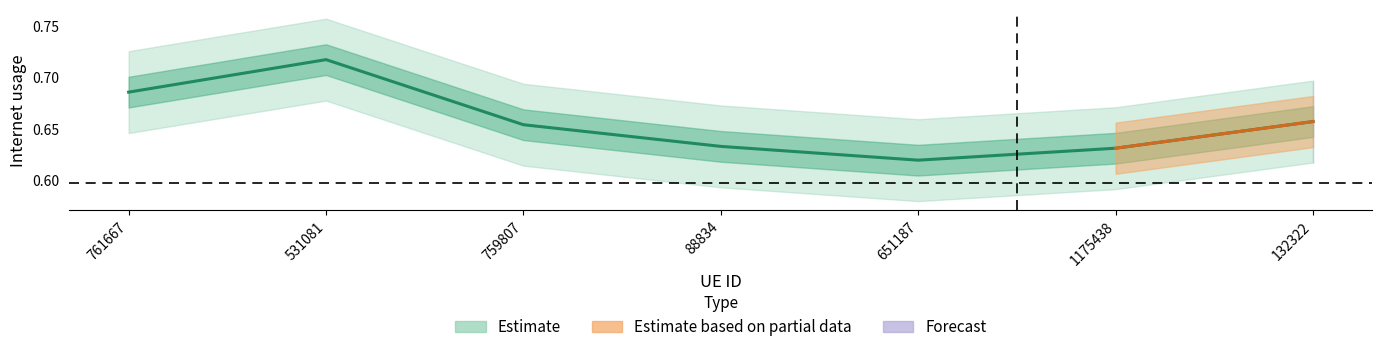

What is the smallest value displayed?

0.6